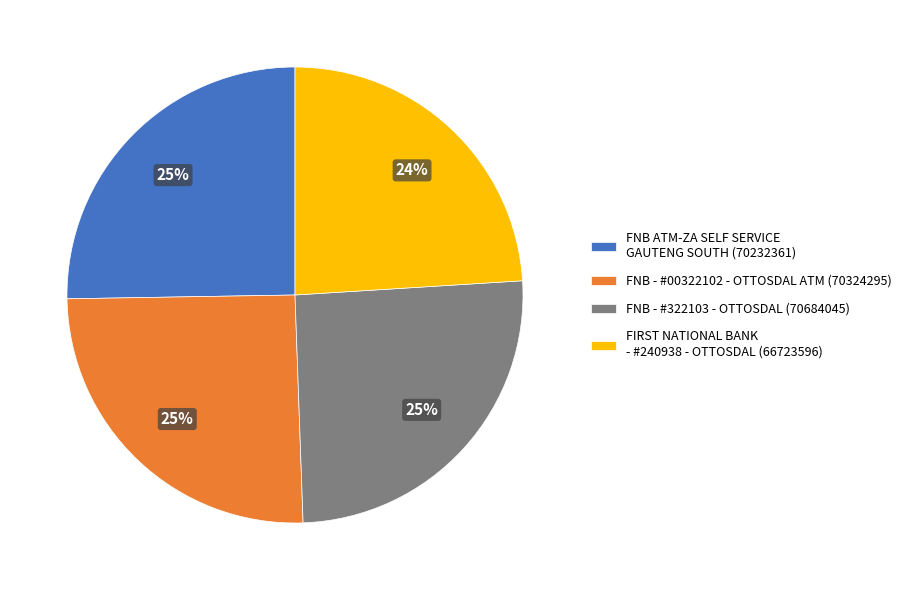

Approximately how many times larger is the value at FNB ATM-ZA SELF SERVICE GAUTENG SOUTH (70232361) compared to FNB - #00322102 - OTTOSDAL ATM (70324295)?

1.0